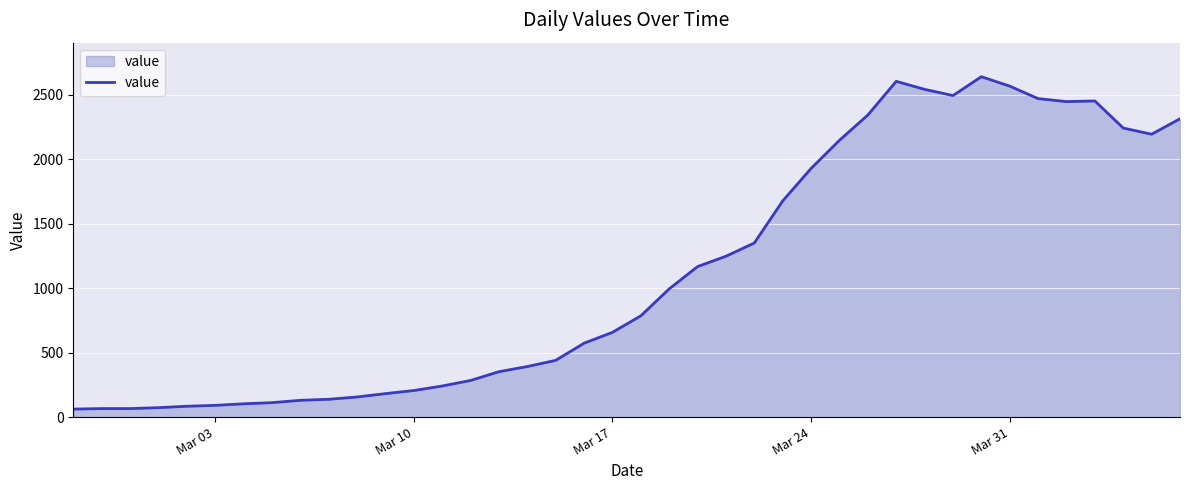

What is the minimum value shown in the chart?

62